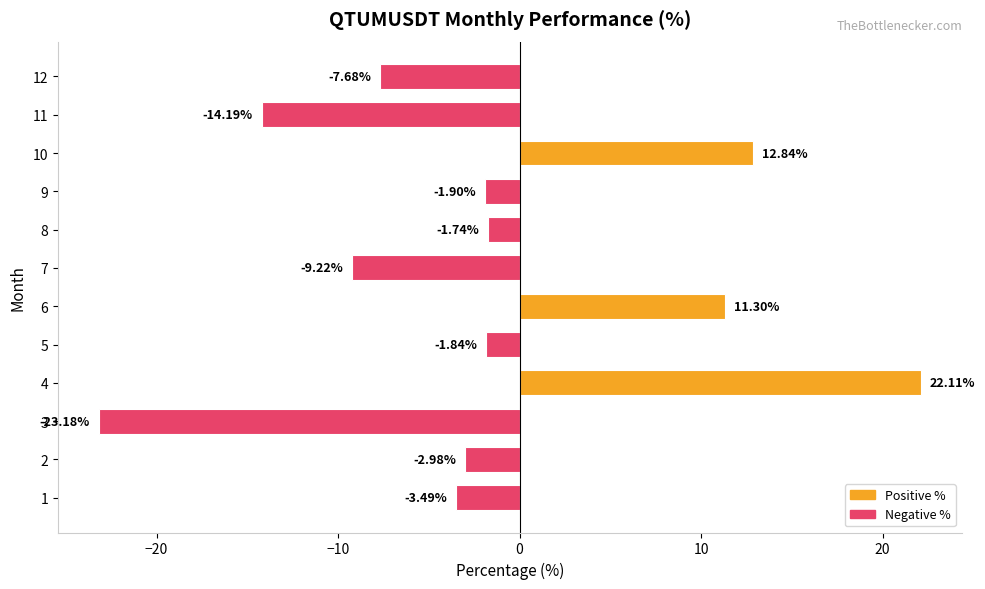

Between 4 and 10, which is larger?

4